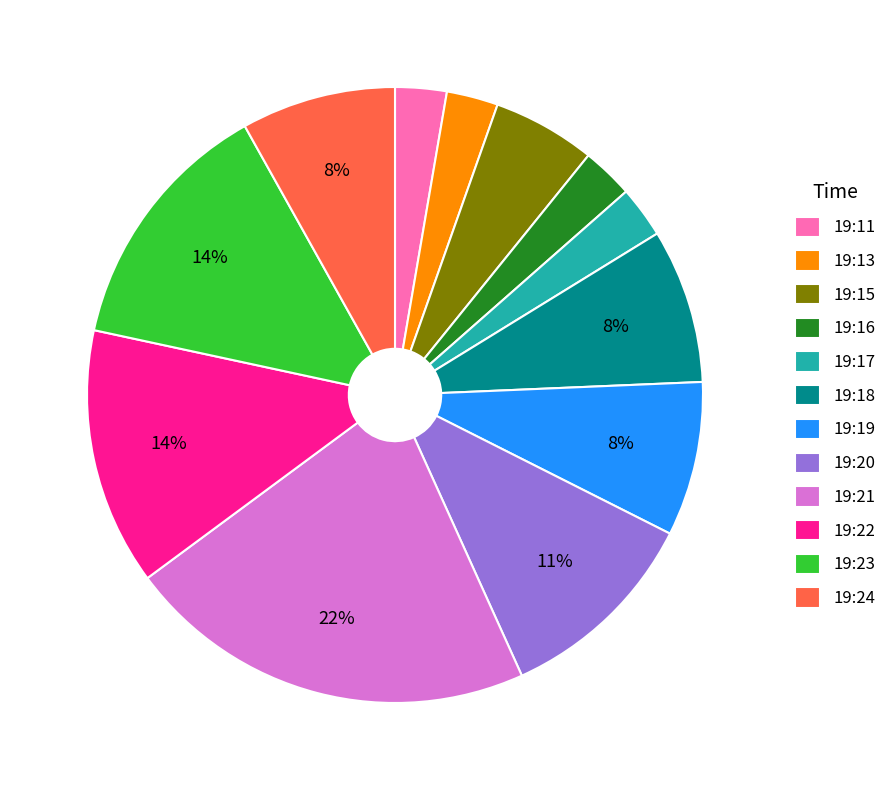

Combined, do 19:17 and 19:19 account for over 50%?

No